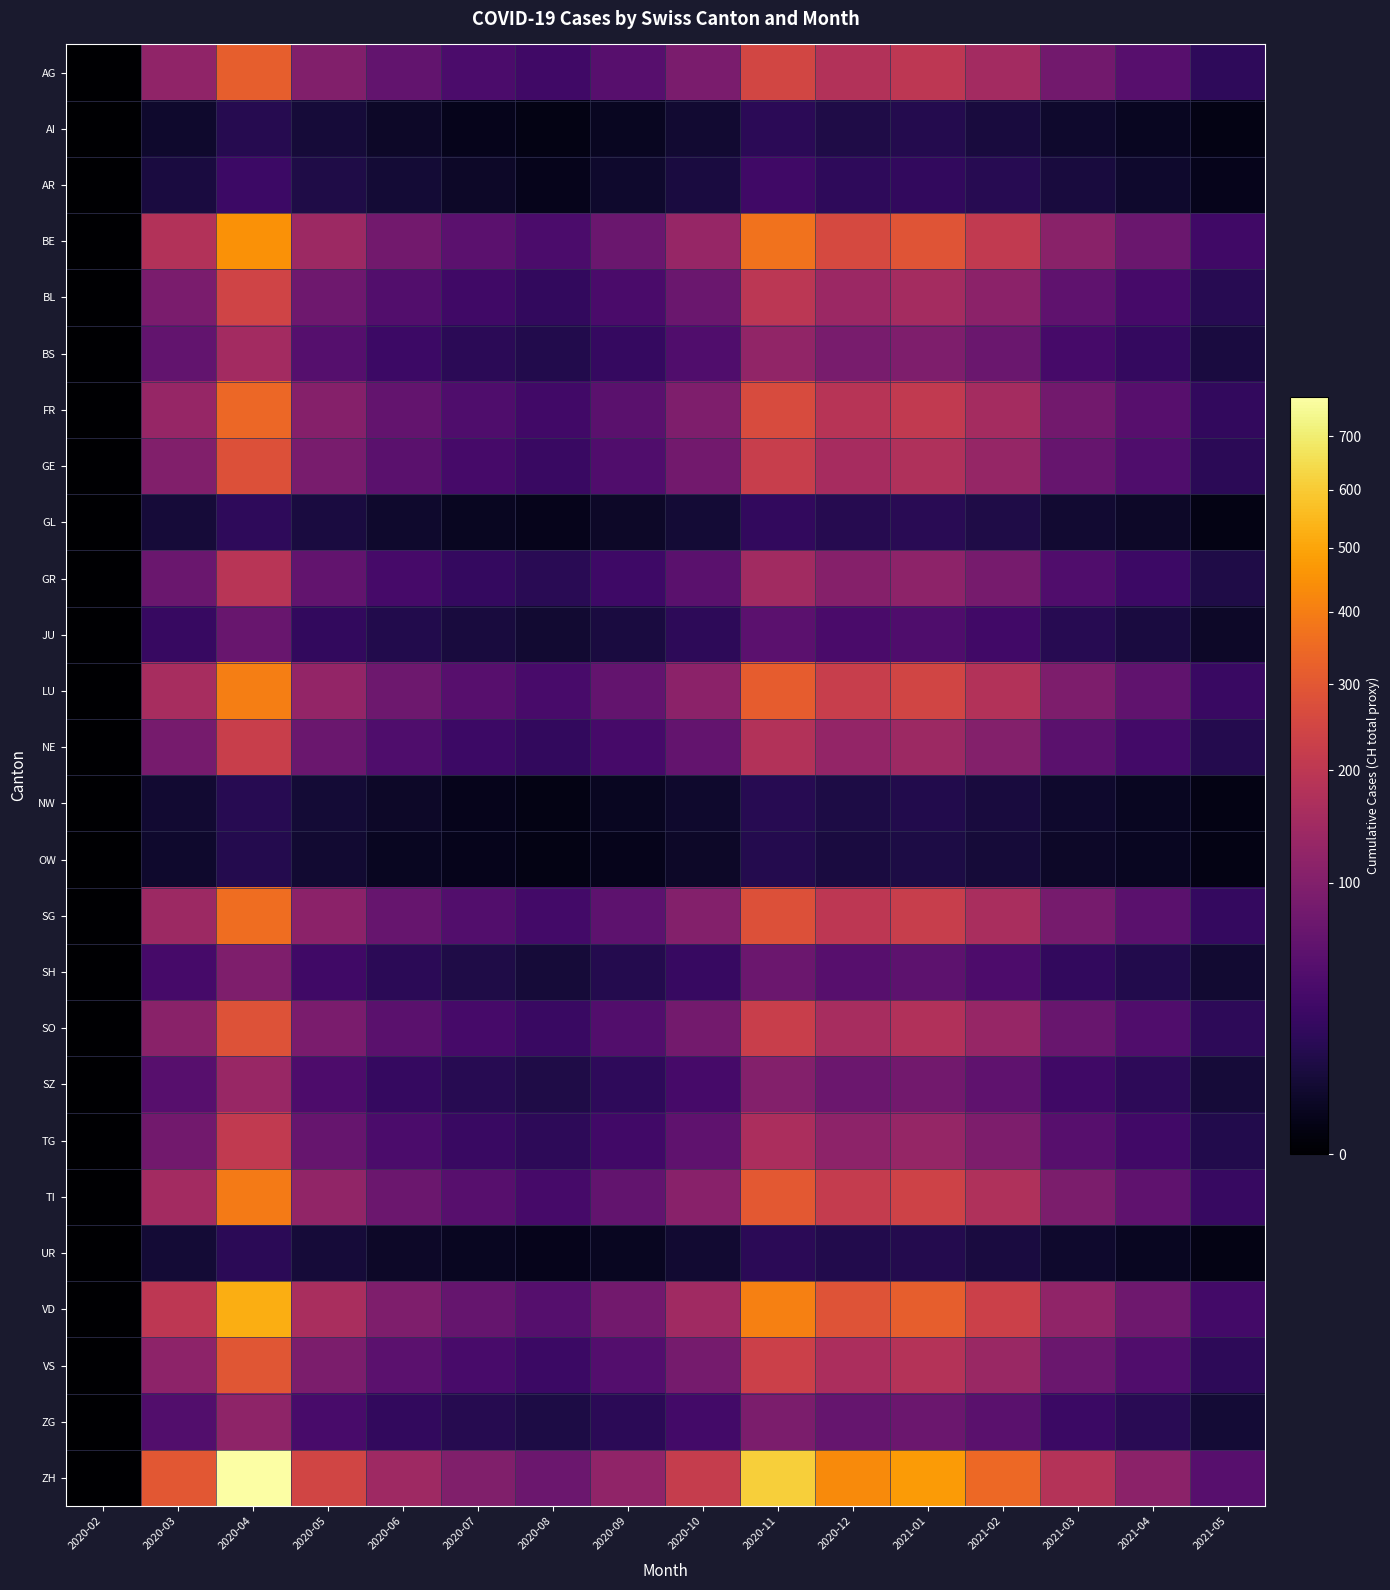

Which has a higher value, 2020-07 or 2021-04?

2021-04